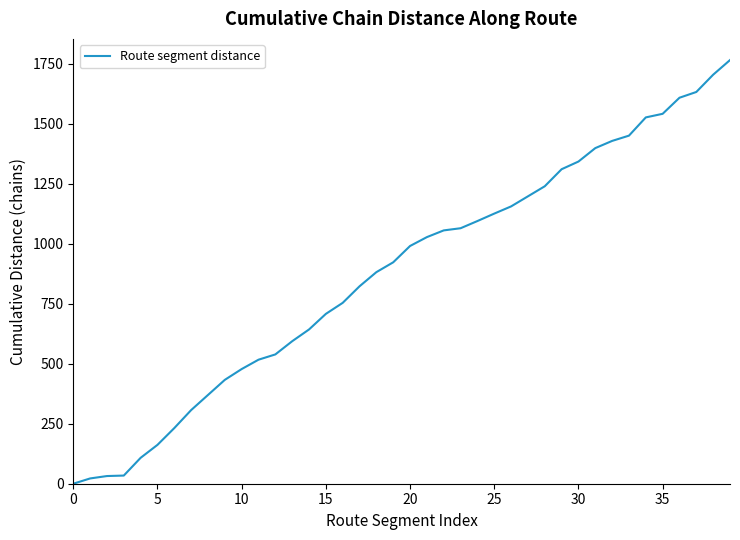

What is the difference between the maximum and minimum values?

1766